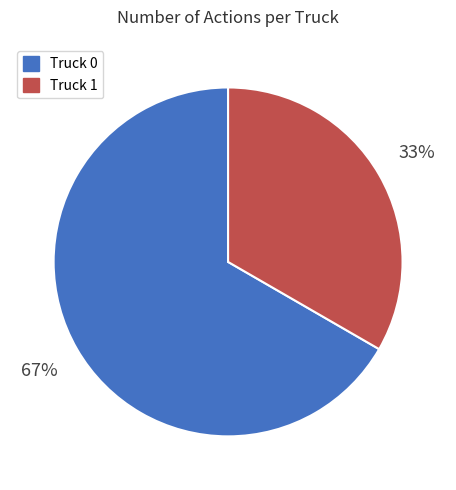

Do Truck 0 and Truck 1 together represent more than half of the pie?

Yes